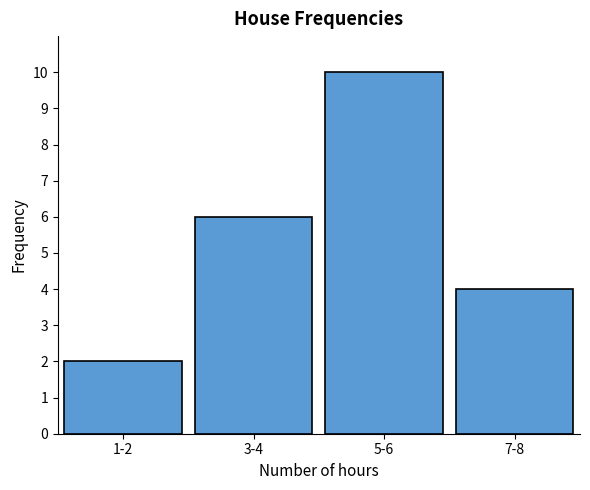

Reading right to left, extract all data points from this chart.

4	10	6	2